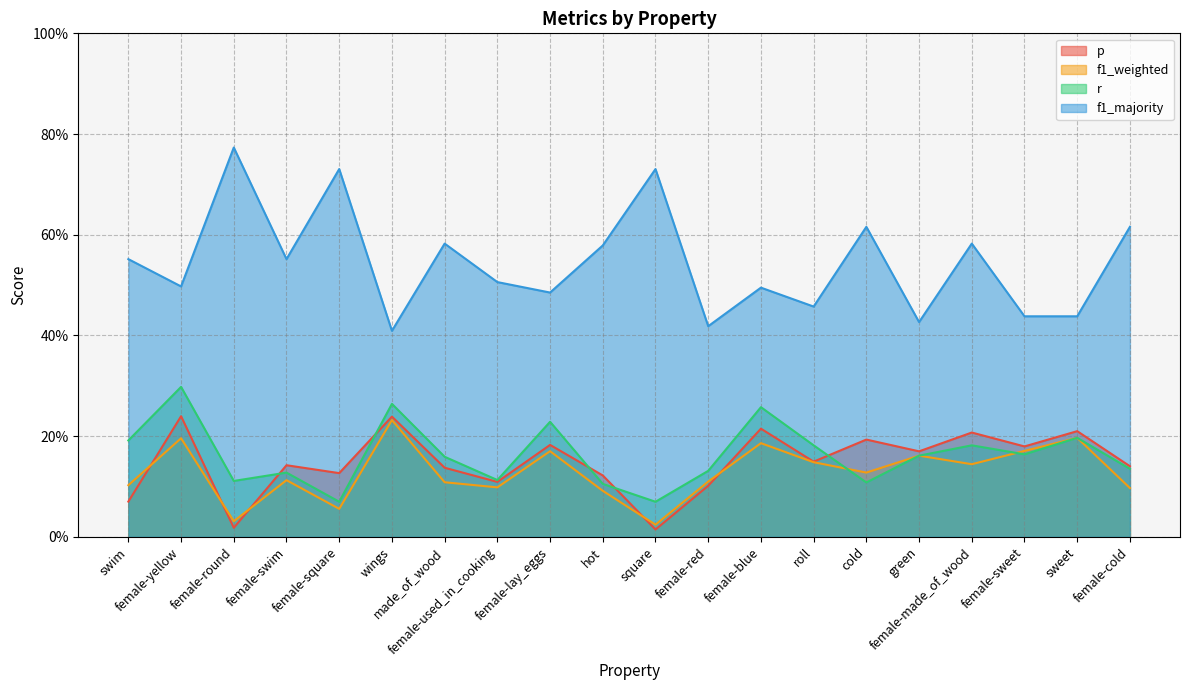

What is the difference between the maximum and minimum values in the r series?

0.2